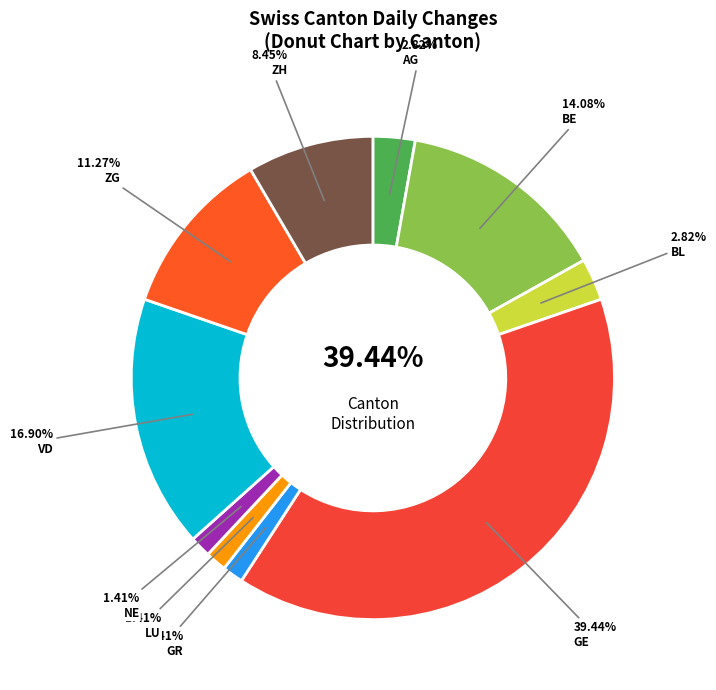

Which category has the smallest portion of the pie?

GR